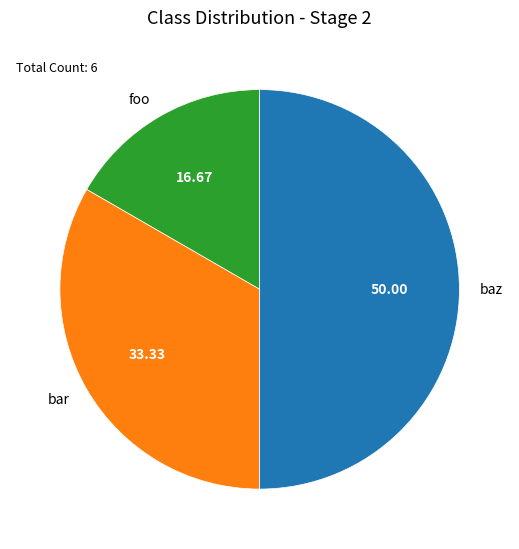

Approximately how many times larger is the value at baz compared to foo?

3.0